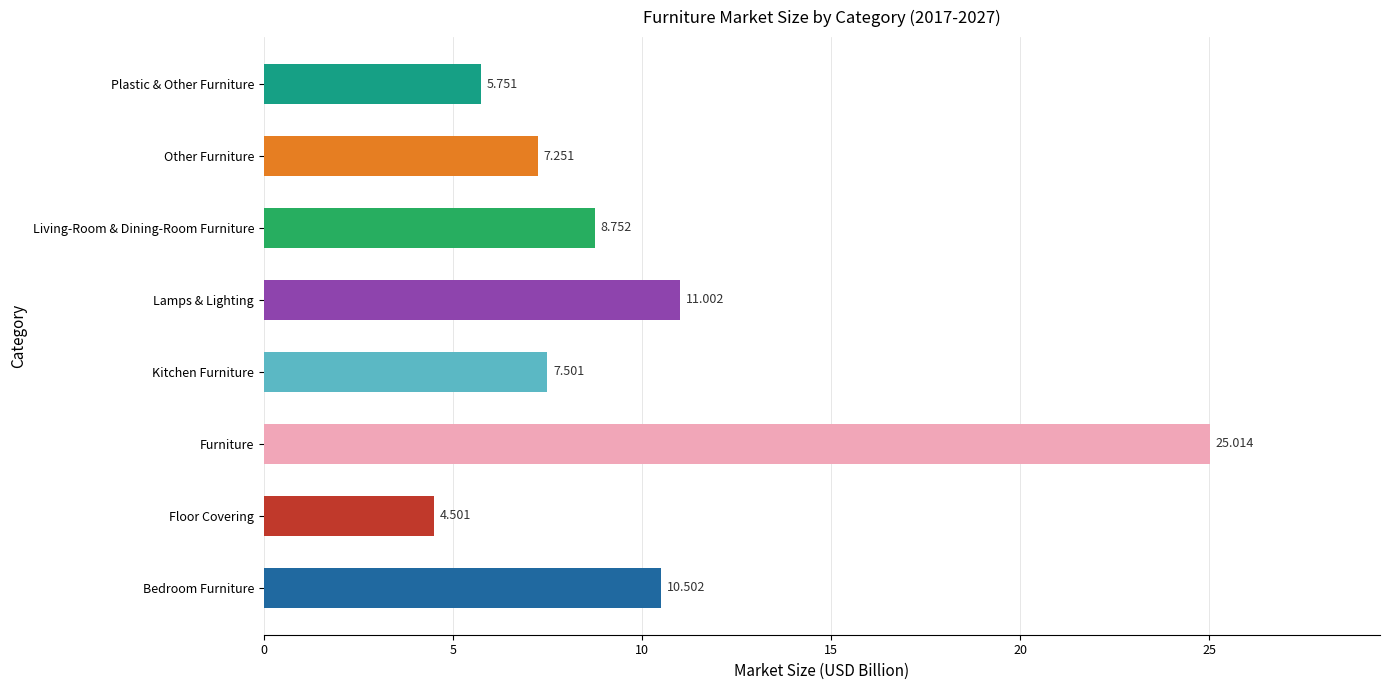

Between Floor Covering and Bedroom Furniture, which is larger?

Bedroom Furniture